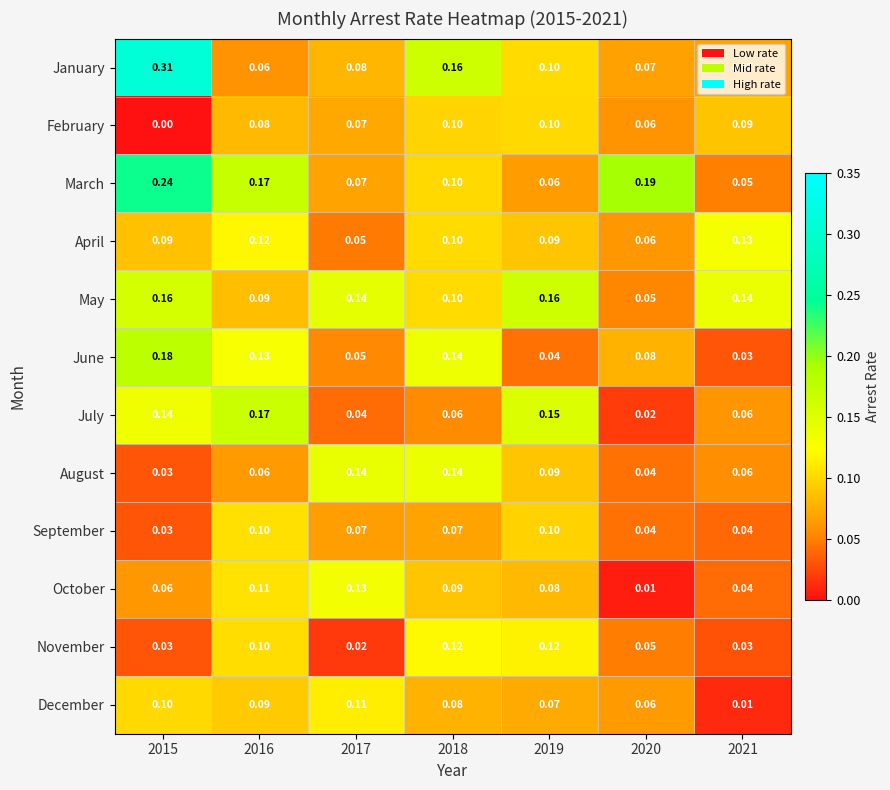

Which series has the largest total across all categories?

March